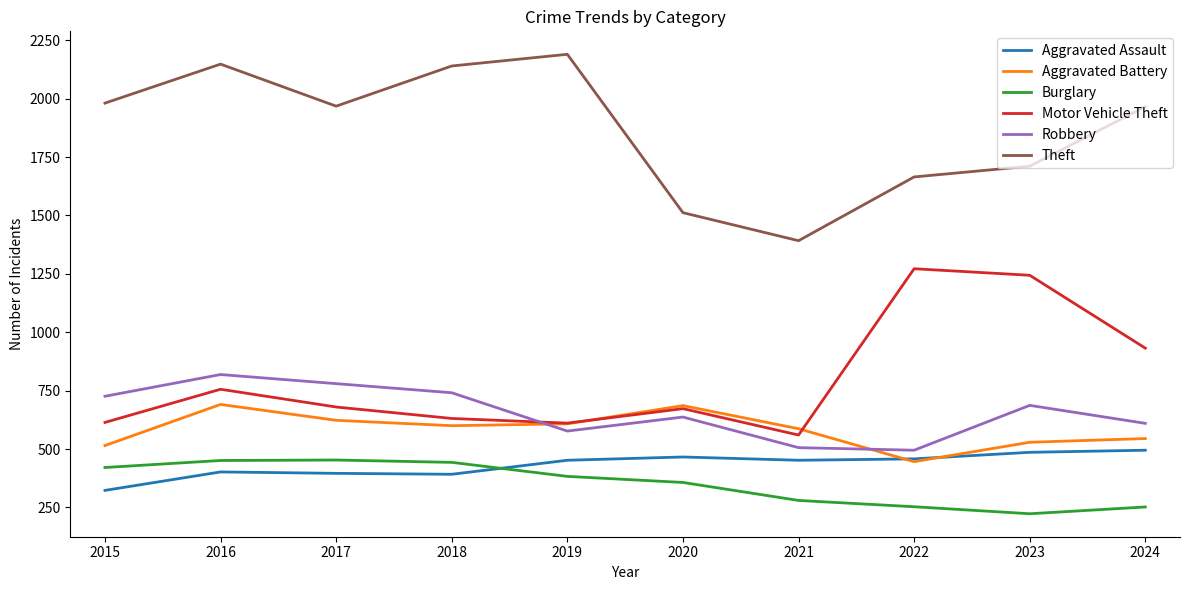

What is the maximum value shown in the chart?

2190